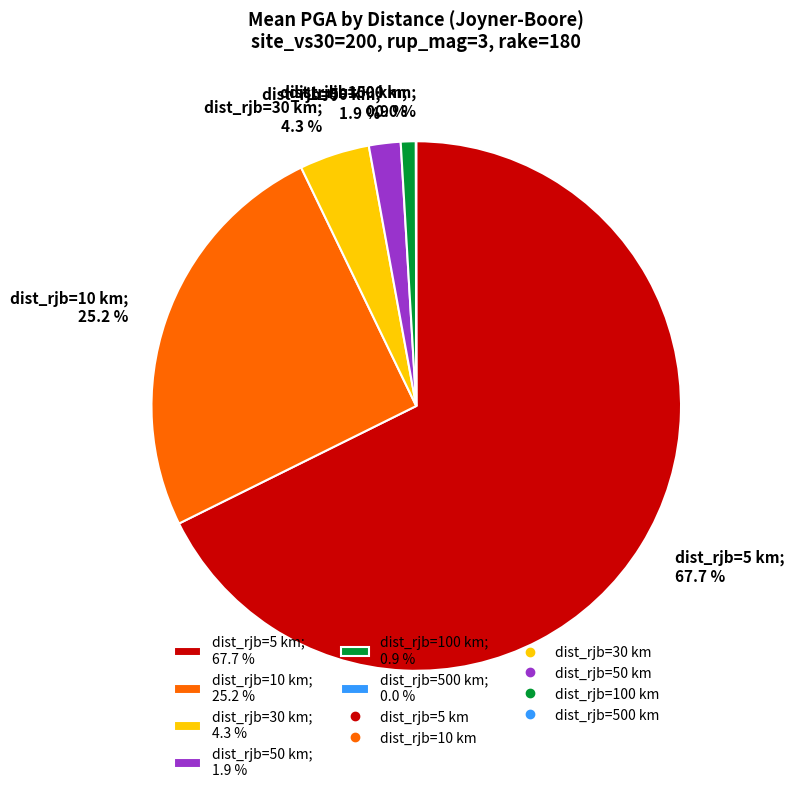

Which category accounts for the majority?

dist_rjb=5 km; 67.7 %